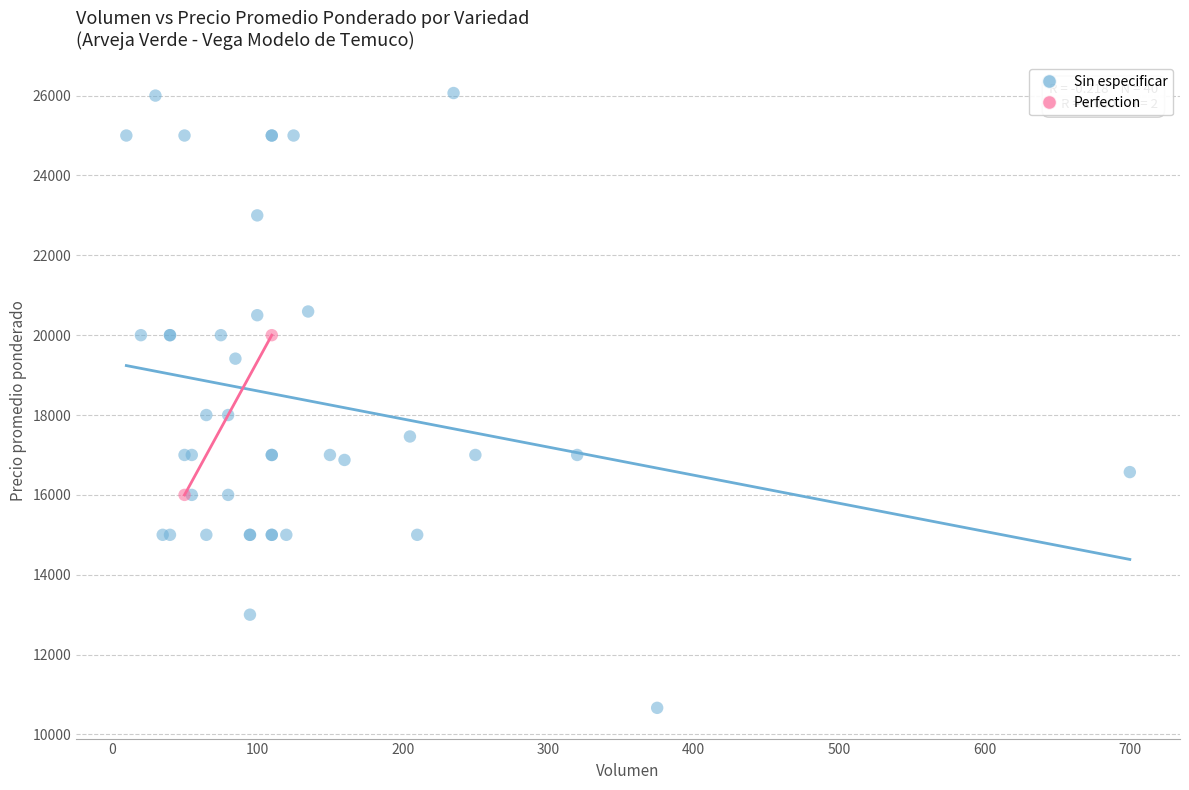

What are all the series names shown in the legend?

Sin especificar, Perfection